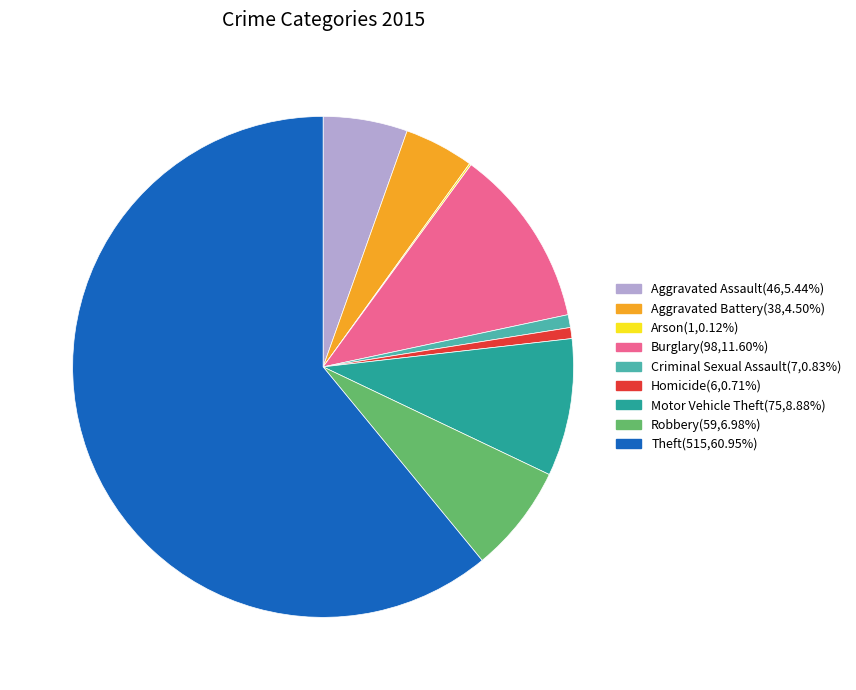

Between Aggravated Battery and Aggravated Assault, which is larger?

Aggravated Assault